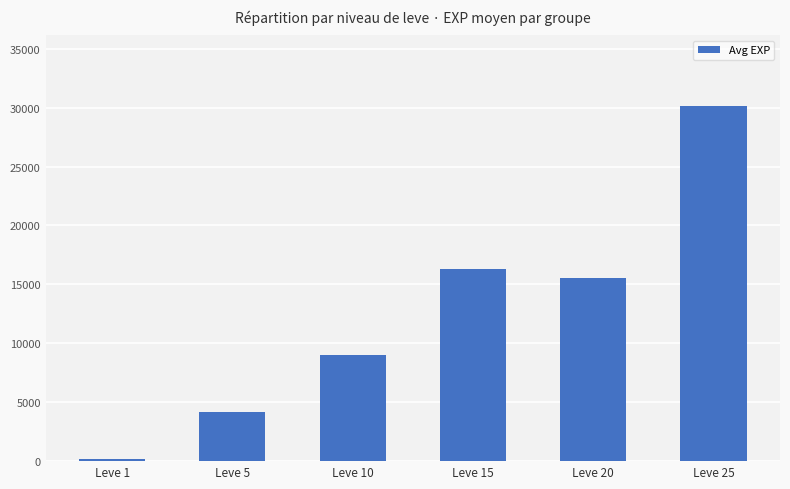

Which label corresponds to the largest value in the chart?

Leve 25